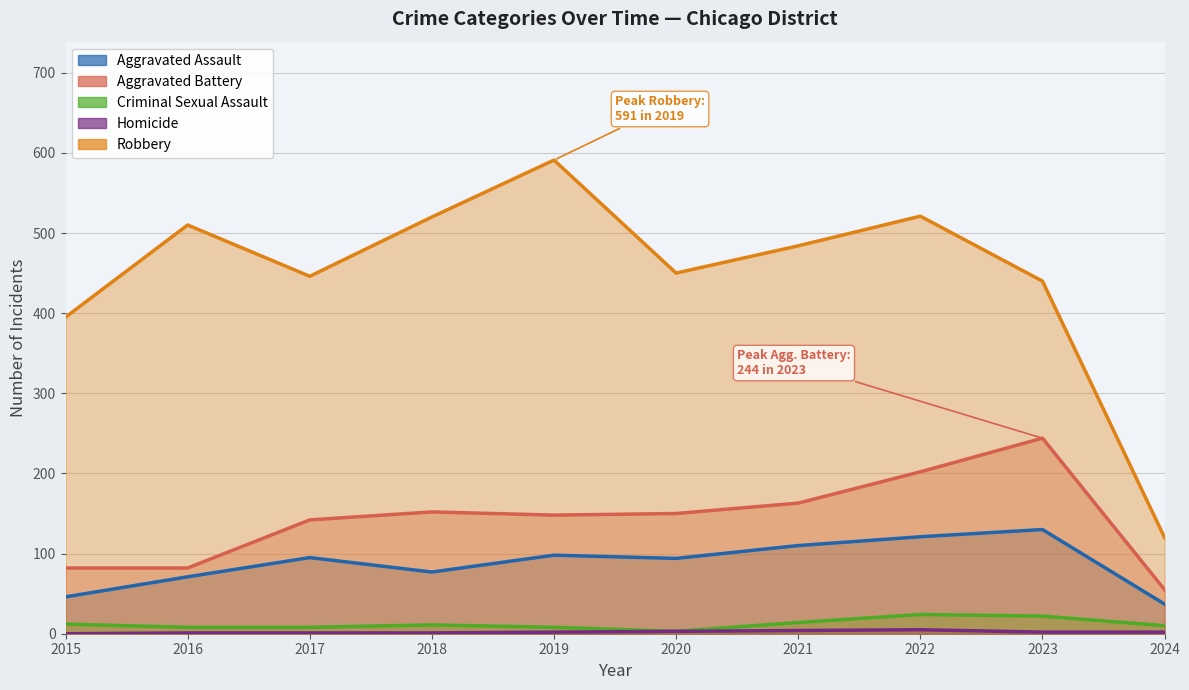

True or false: Robbery and Aggravated Assault intersect in this chart.

False